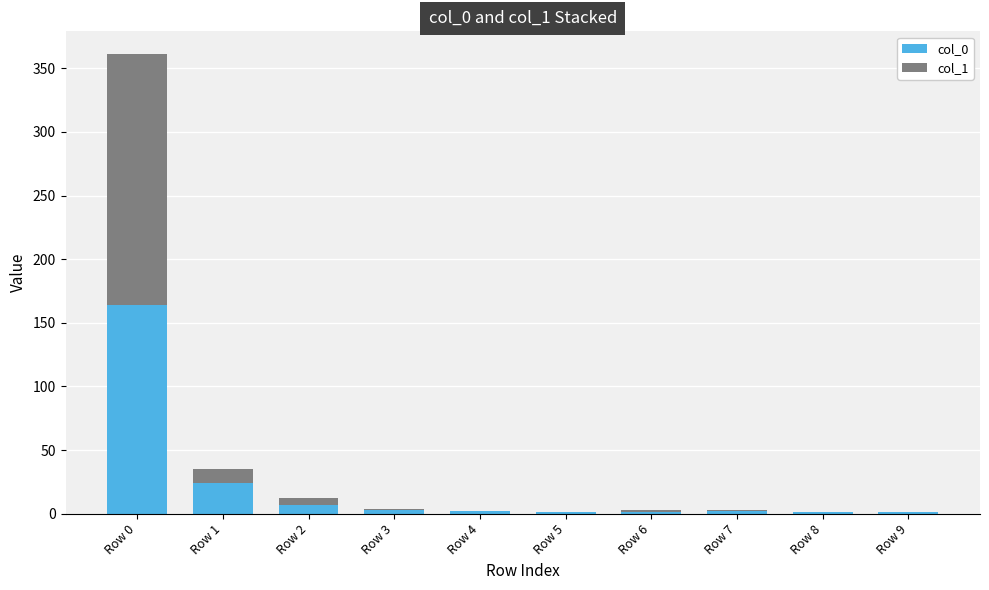

Does the chart contain stacked bars?

Yes